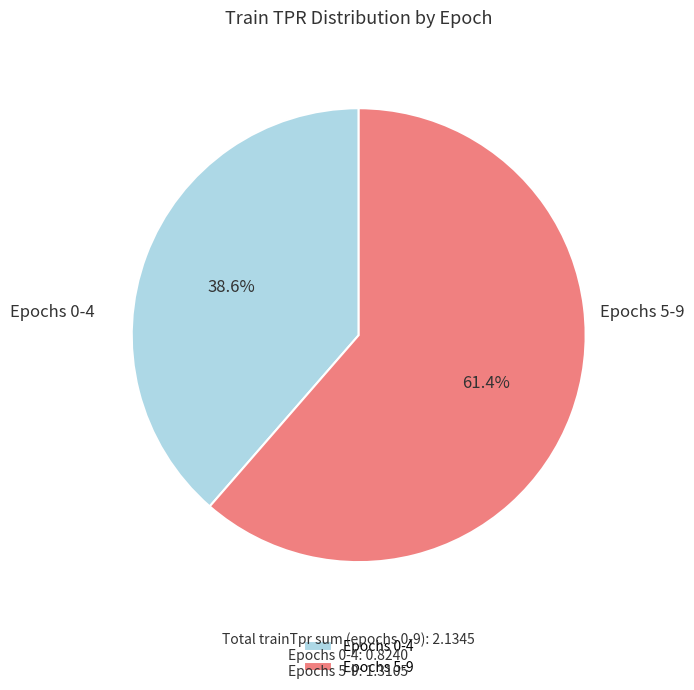

Is Epochs 5-9 the majority of the pie?

Yes